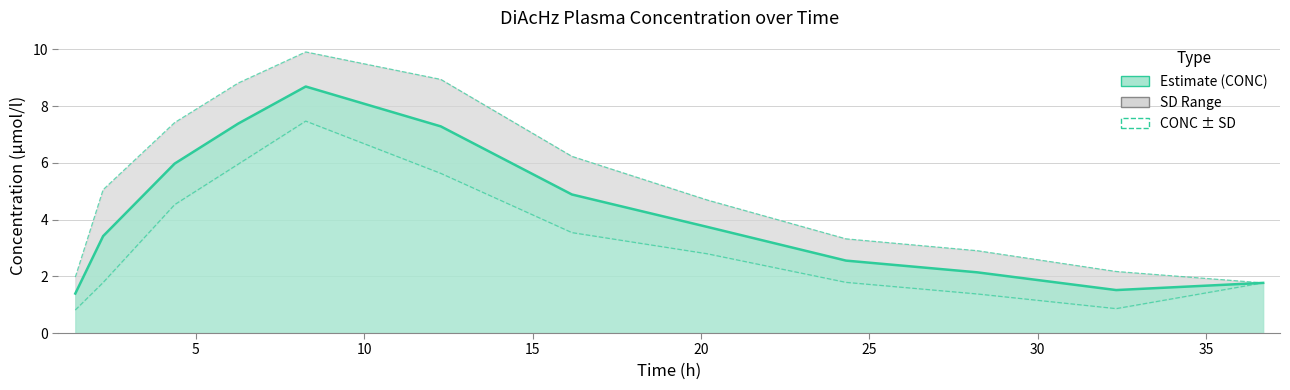

What is the sum of all CONC + SD values?

63.2